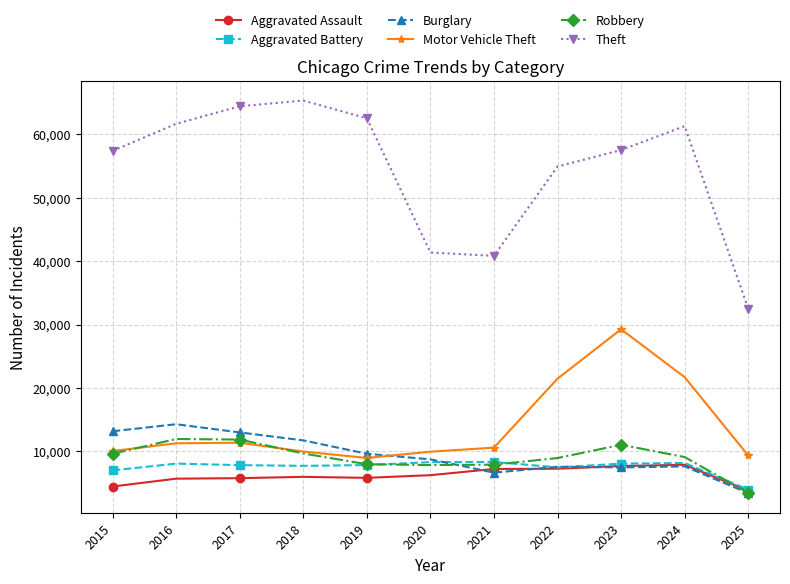

The Theft series shows 41350 at 2020. True or false?

True